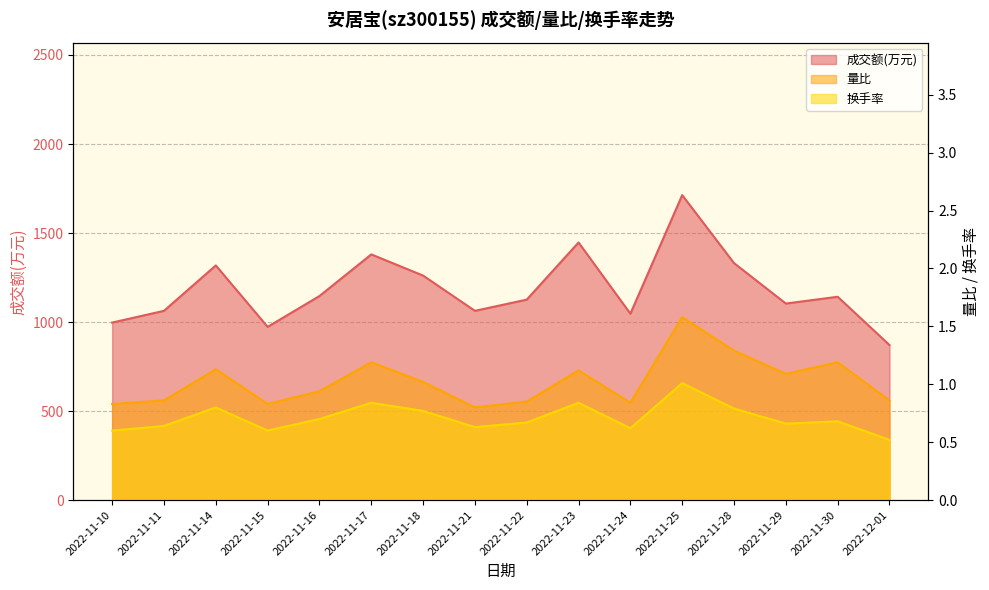

Rank the series by their maximum value, from highest to lowest.

成交额(万元), 量比, 换手率